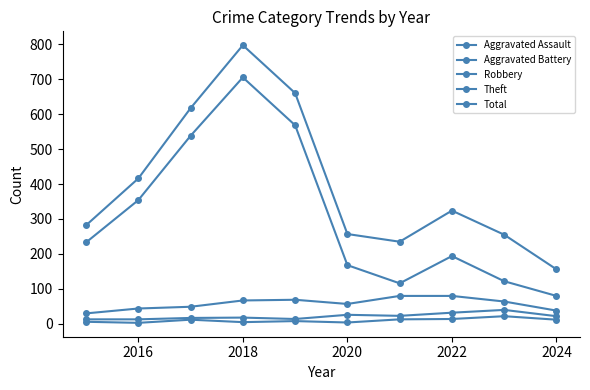

Is this an area chart (filled region under the line)?

No